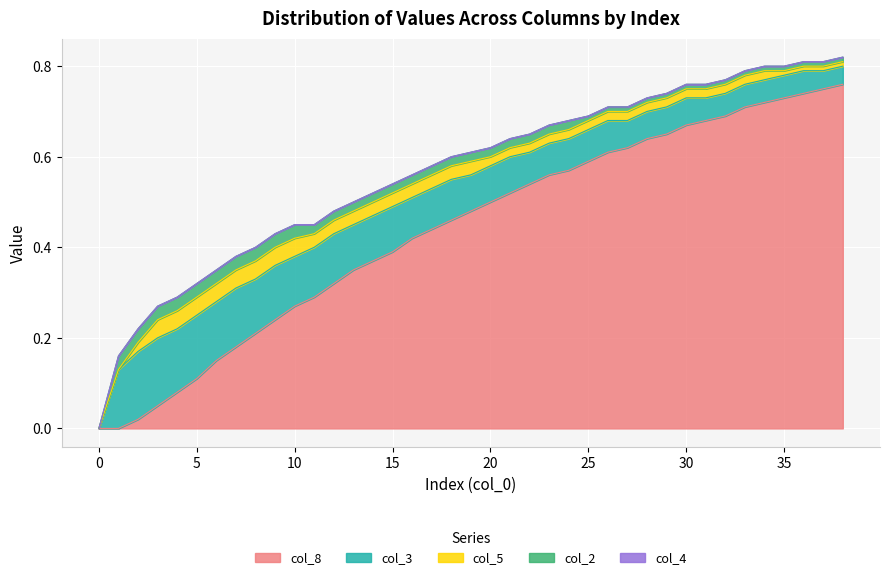

The value of col_3 at 30 is 0.0. True or false?

False